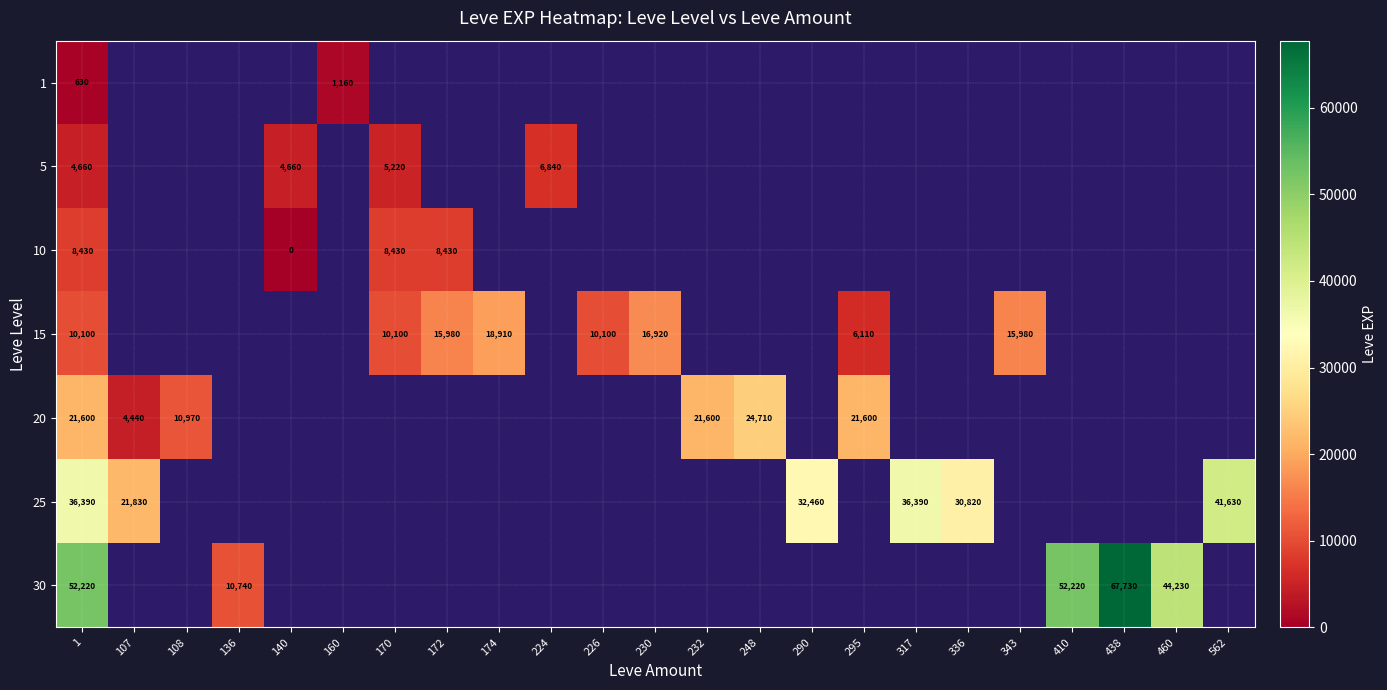

Is it true that 5 equals 3409.3 at 170?

False